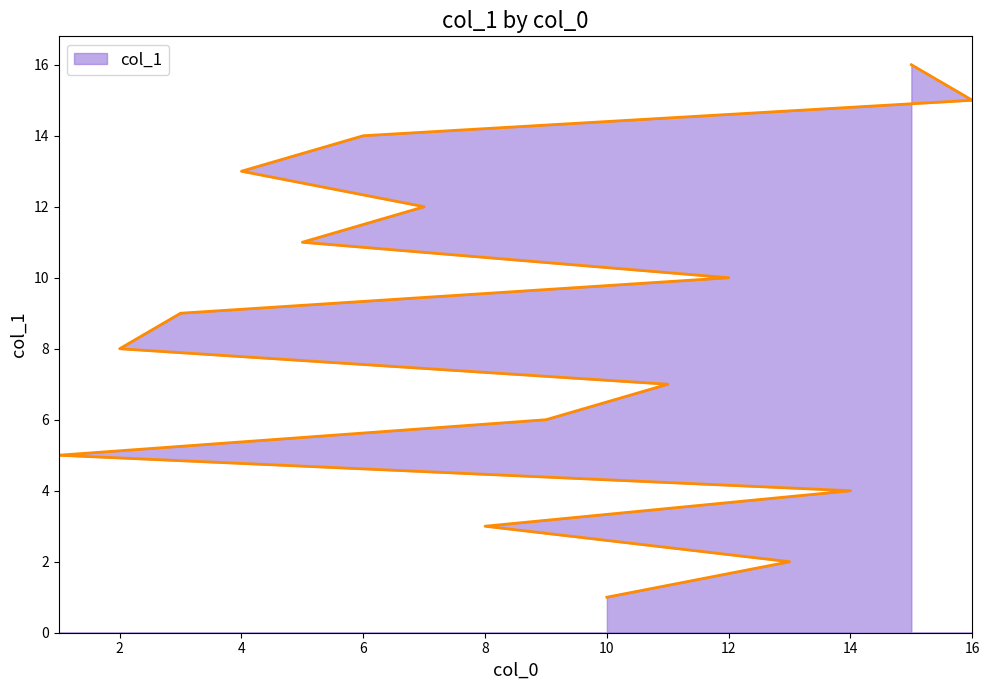

Is it true that the value at 2 is 8?

True